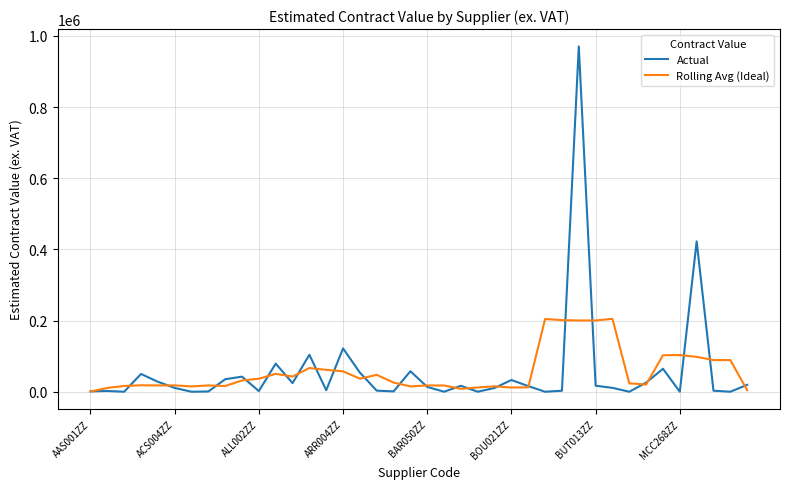

Which series has the widest spread of values?

Actual